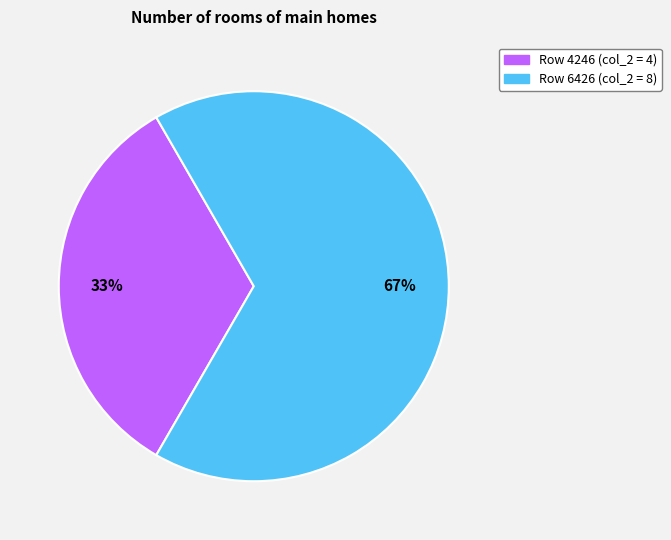

To the nearest percent, what is the average slice percentage?

50%